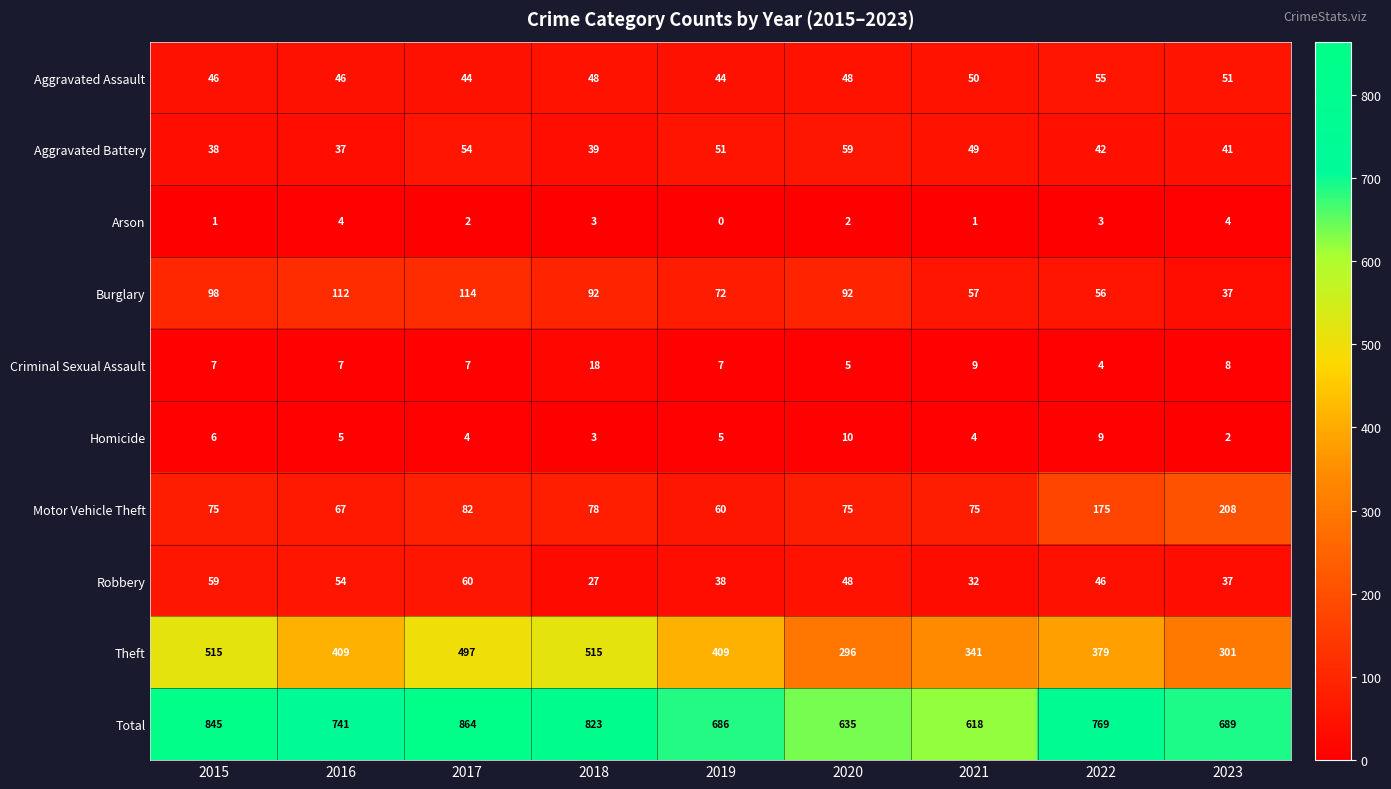

List the series in order of their peak value, lowest first.

Arson, Homicide, Criminal Sexual Assault, Aggravated Assault, Aggravated Battery, Robbery, Burglary, Motor Vehicle Theft, Theft, Total